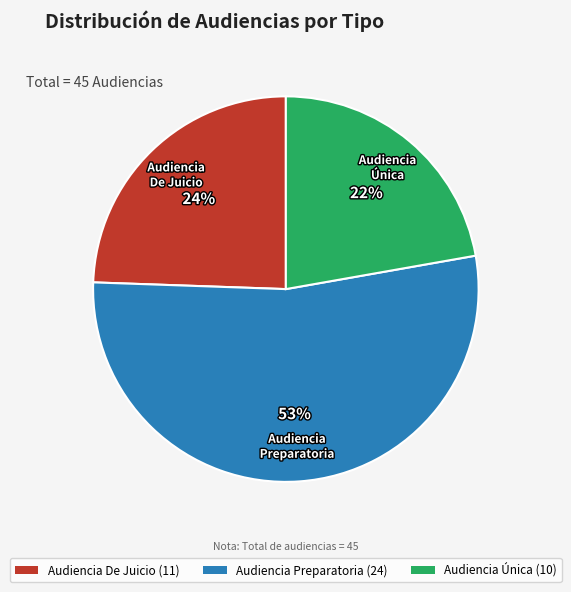

To the nearest percent, what portion does Audiencia Única represent?

22%